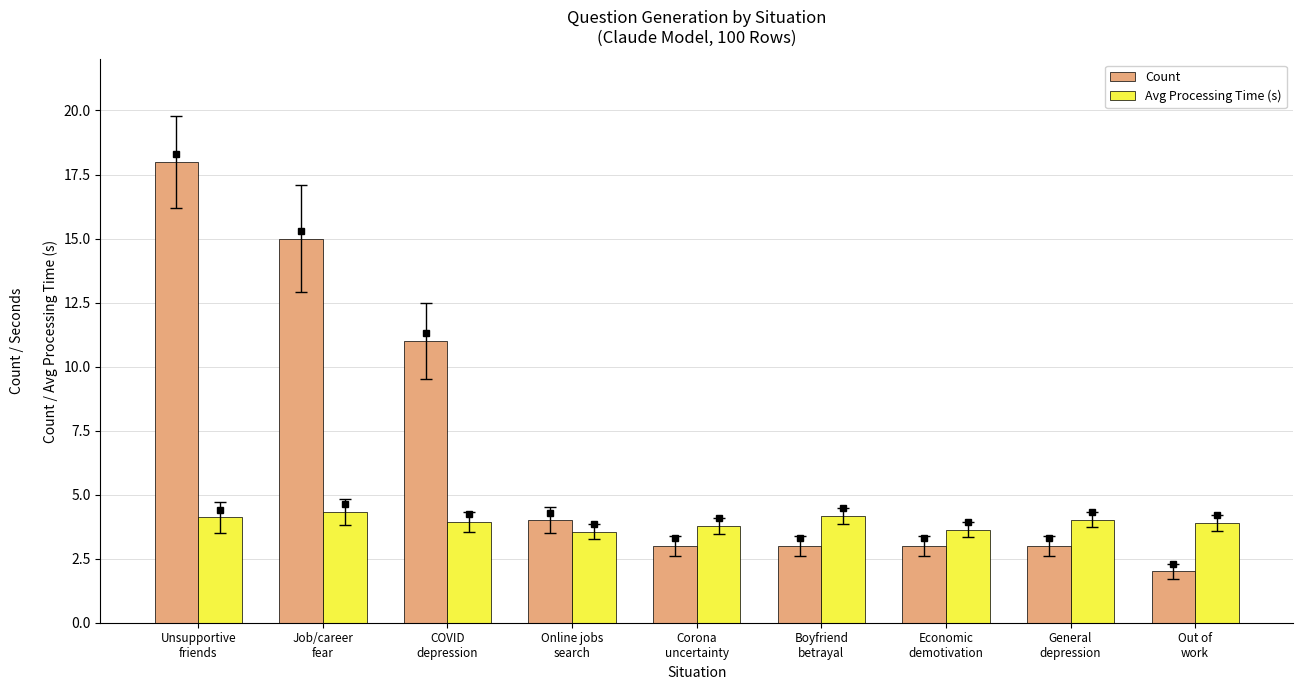

What is the lowest value of the Count series?

2.0